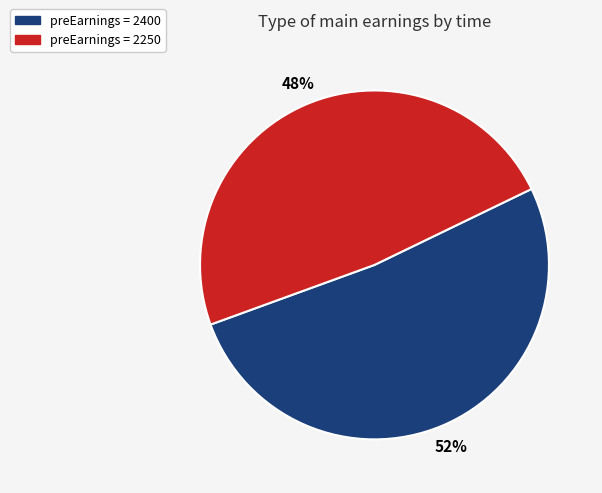

Count the number of slices in the pie.

2